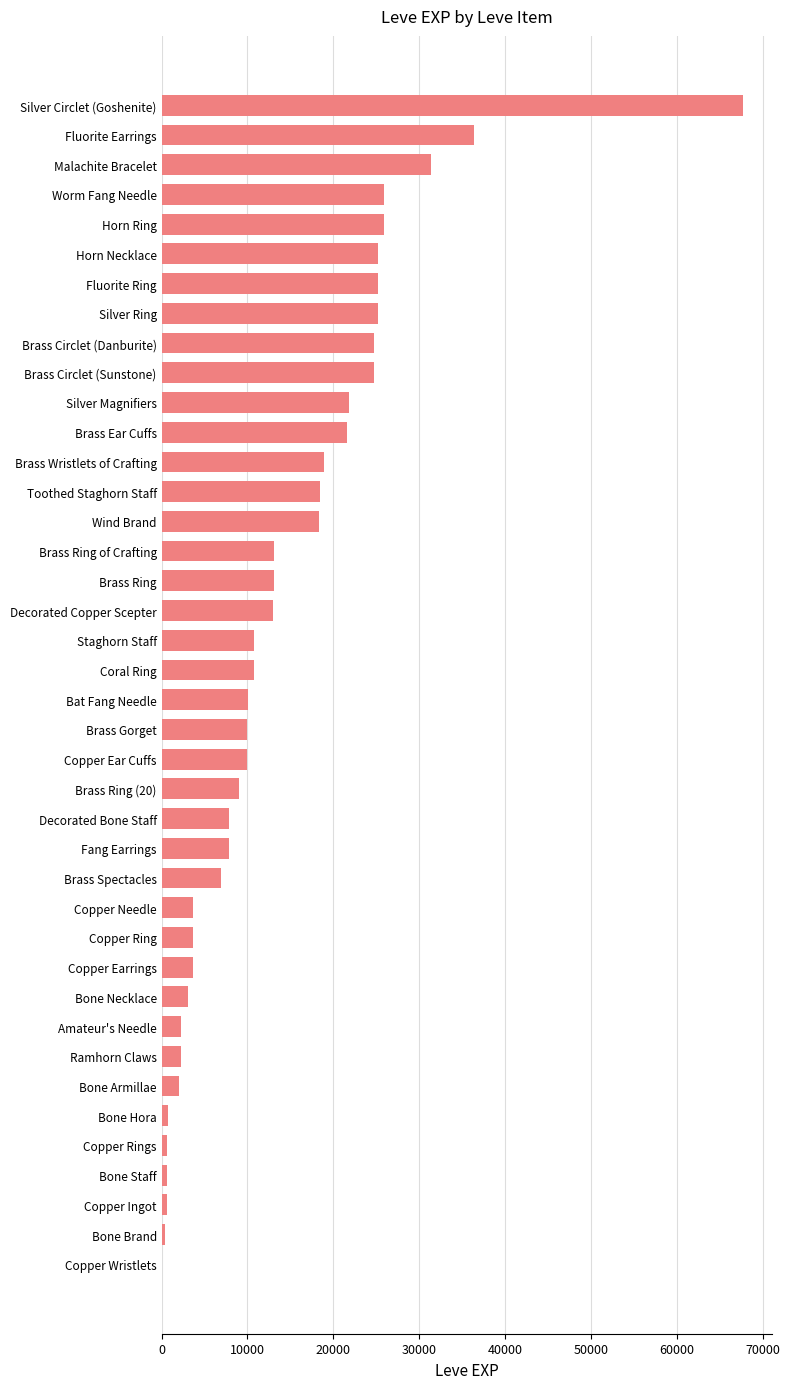

How many distinct data groups are displayed?

1